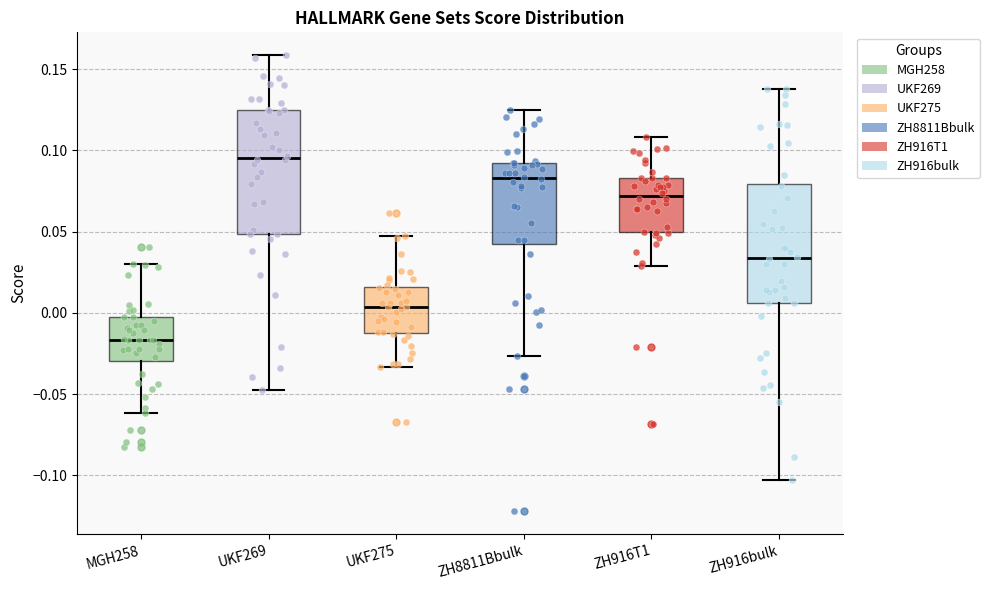

Which box has the lowest median line?

MGH258